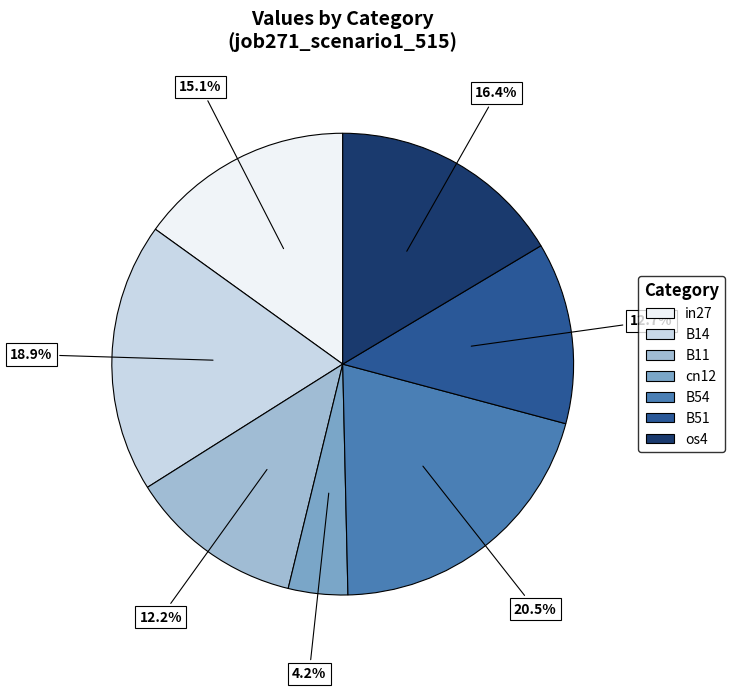

To the nearest percent, what is the average slice percentage?

14%